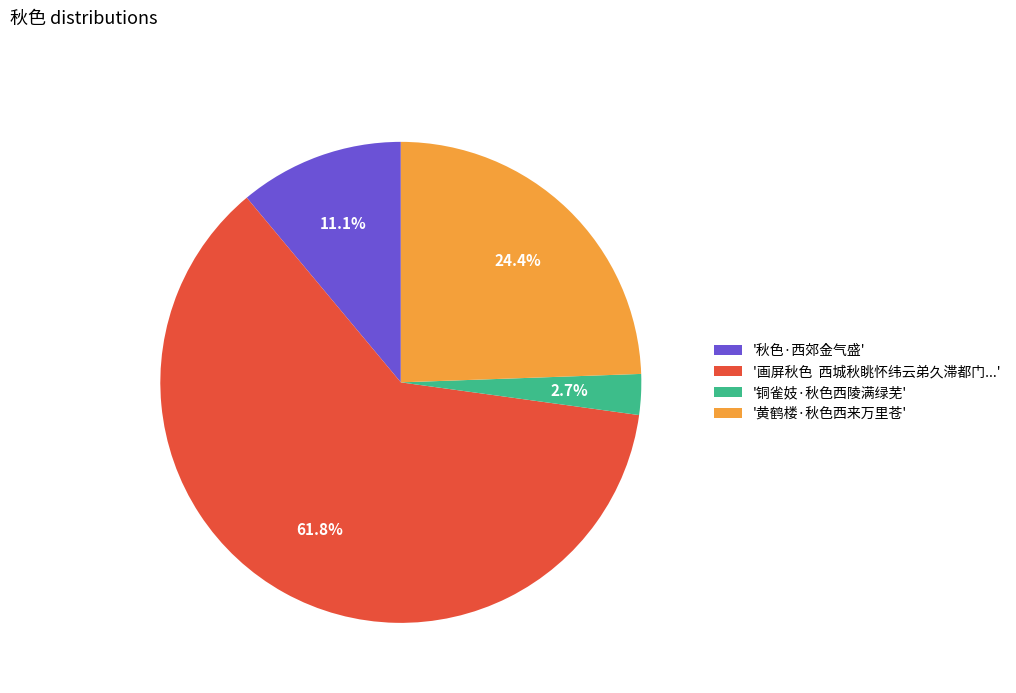

What percentage do '画屏秋色 西城秋眺怀纬云弟久滞都门...' and '黄鹤楼·秋色西来万里苍' together represent?

86.2%